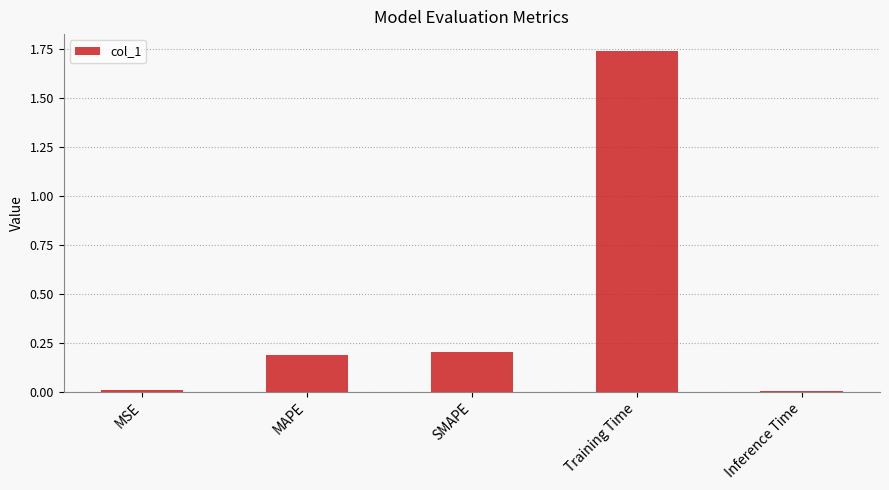

What is the label of the 4th bar from the right?

MAPE